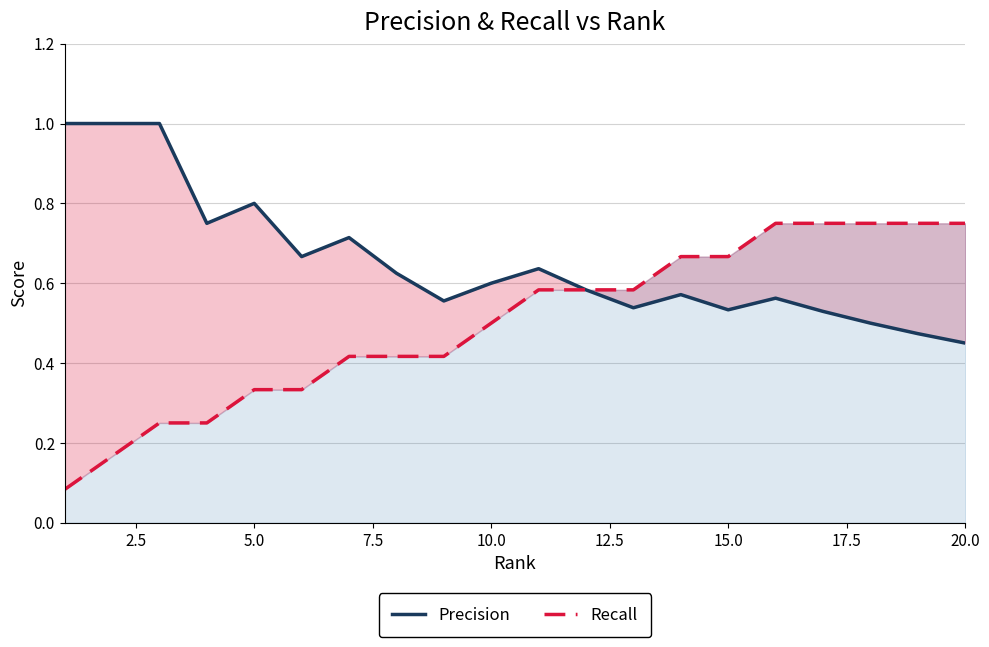

Rank the series by their average value, from highest to lowest.

Precision, Recall